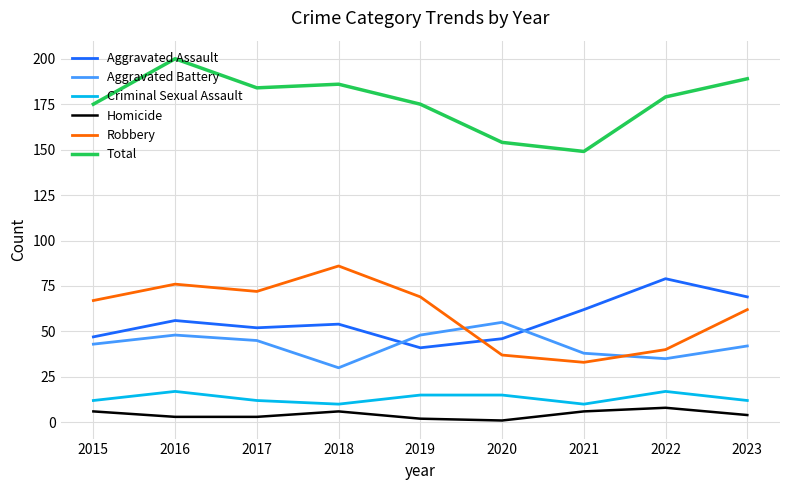

What is the difference between the maximum and minimum values in the Criminal Sexual Assault series?

7